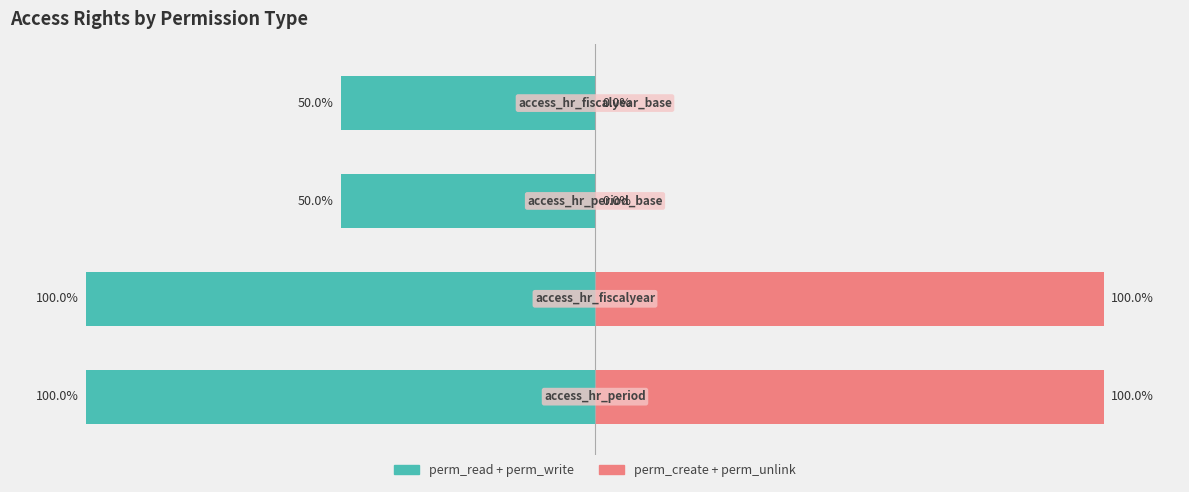

What is the greatest value displayed?

100